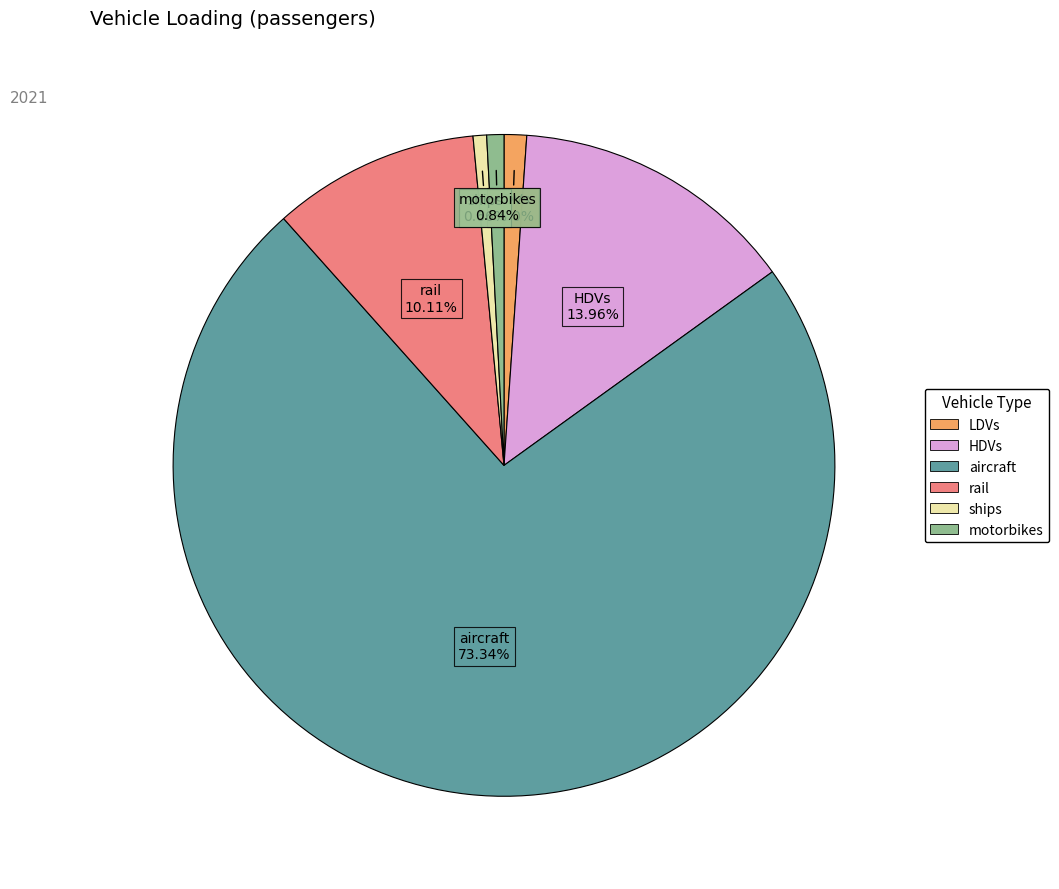

The LDVs slice represents 1% of the pie. True or false?

True